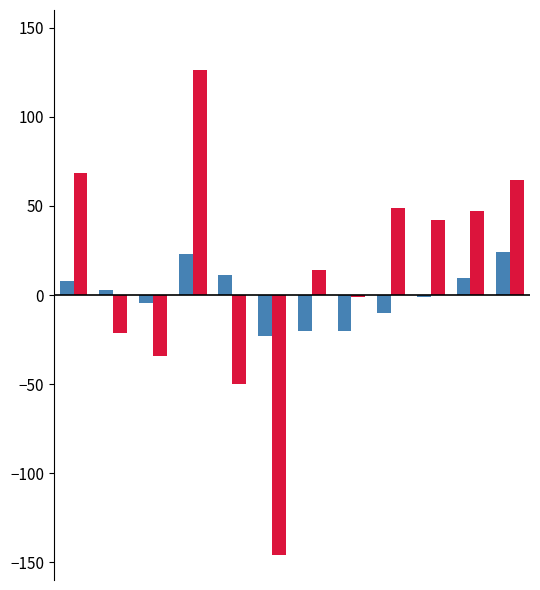

What is the greatest value displayed?

126.4